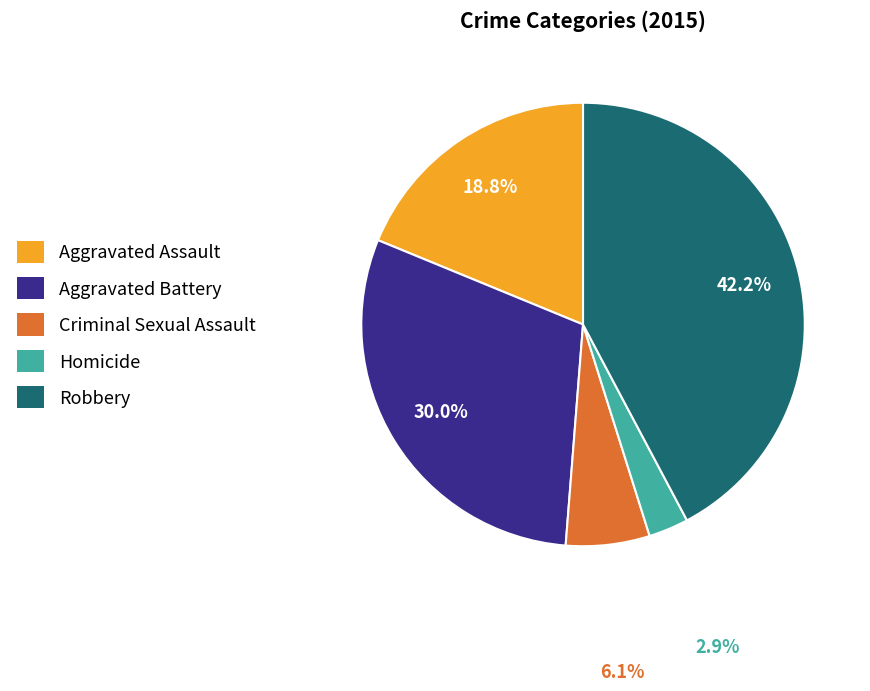

Is it true that Aggravated Battery is 30% of the pie?

True